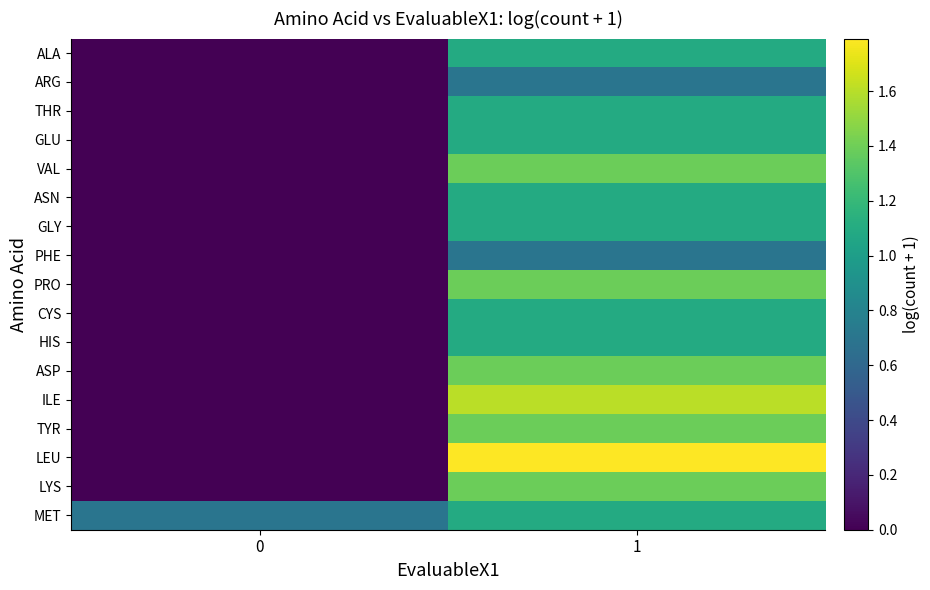

What is the total value across all series at 0?

0.7